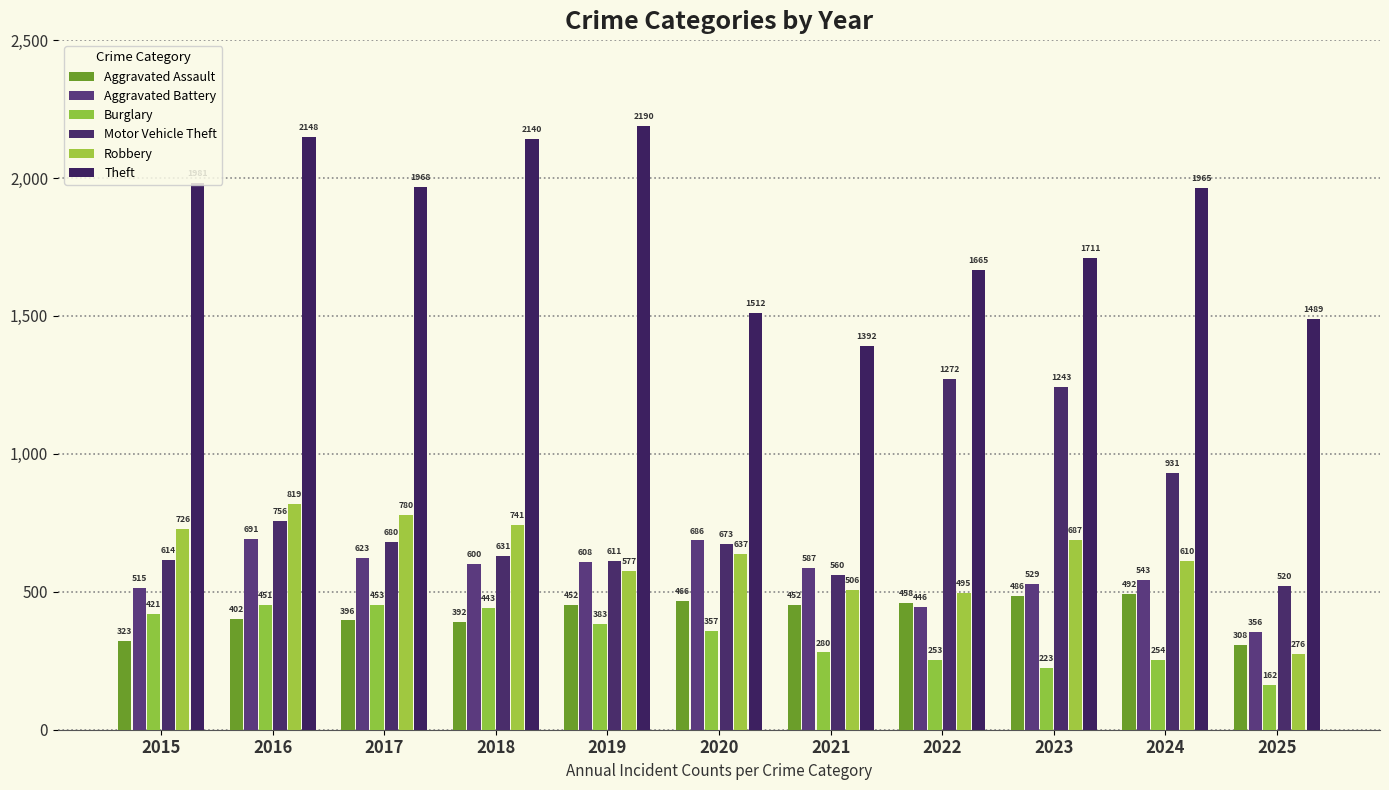

At which category does the chart reach its peak across all series?

2019